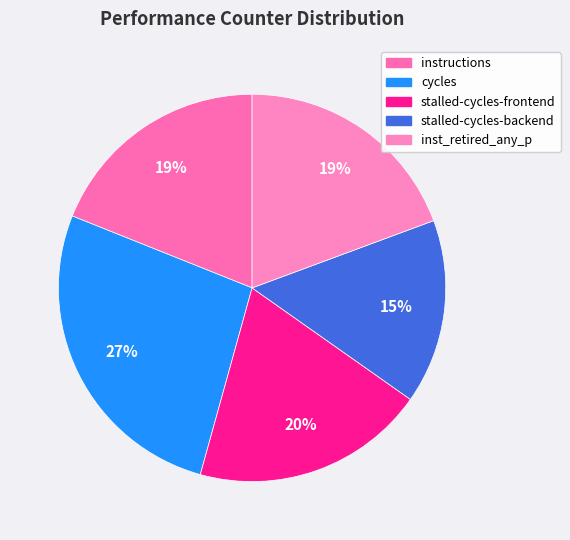

To the nearest percent, what portion does inst_retired_any_p represent?

19%